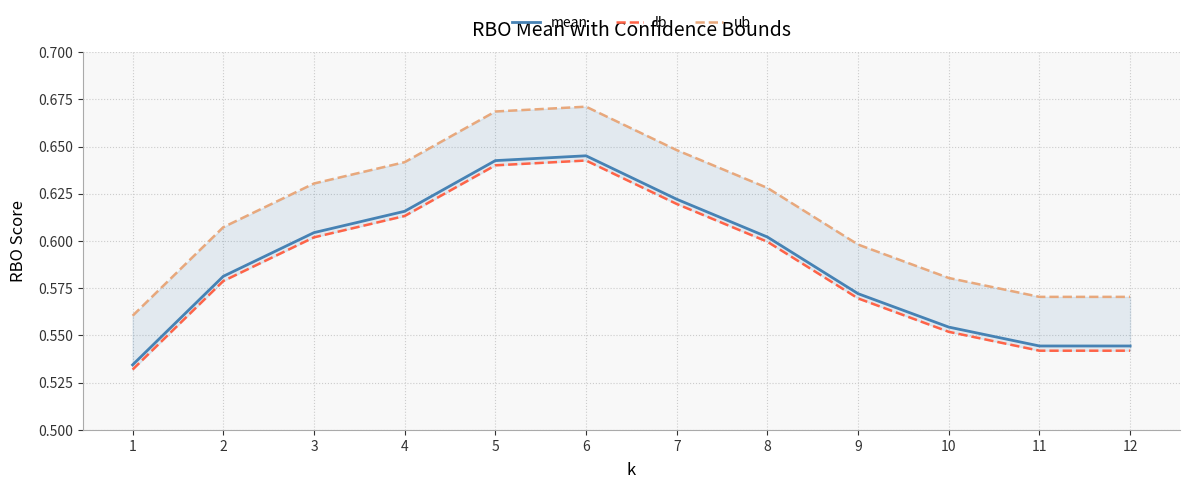

What is the difference between the maximum and minimum values in the mean series?

0.1